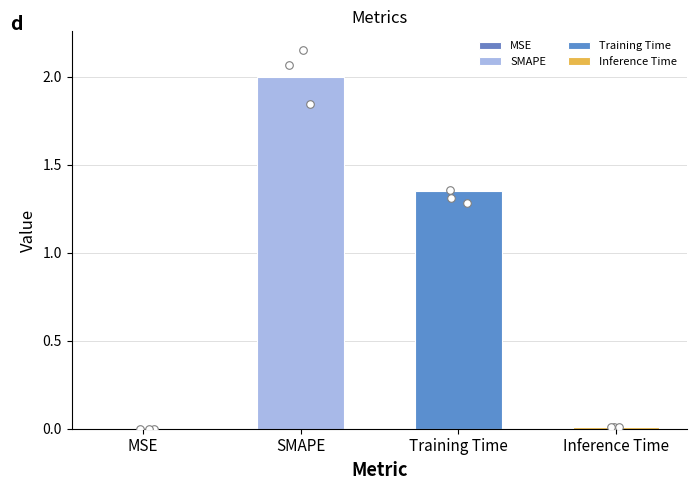

What is the change in value from MSE to SMAPE?

+2.0